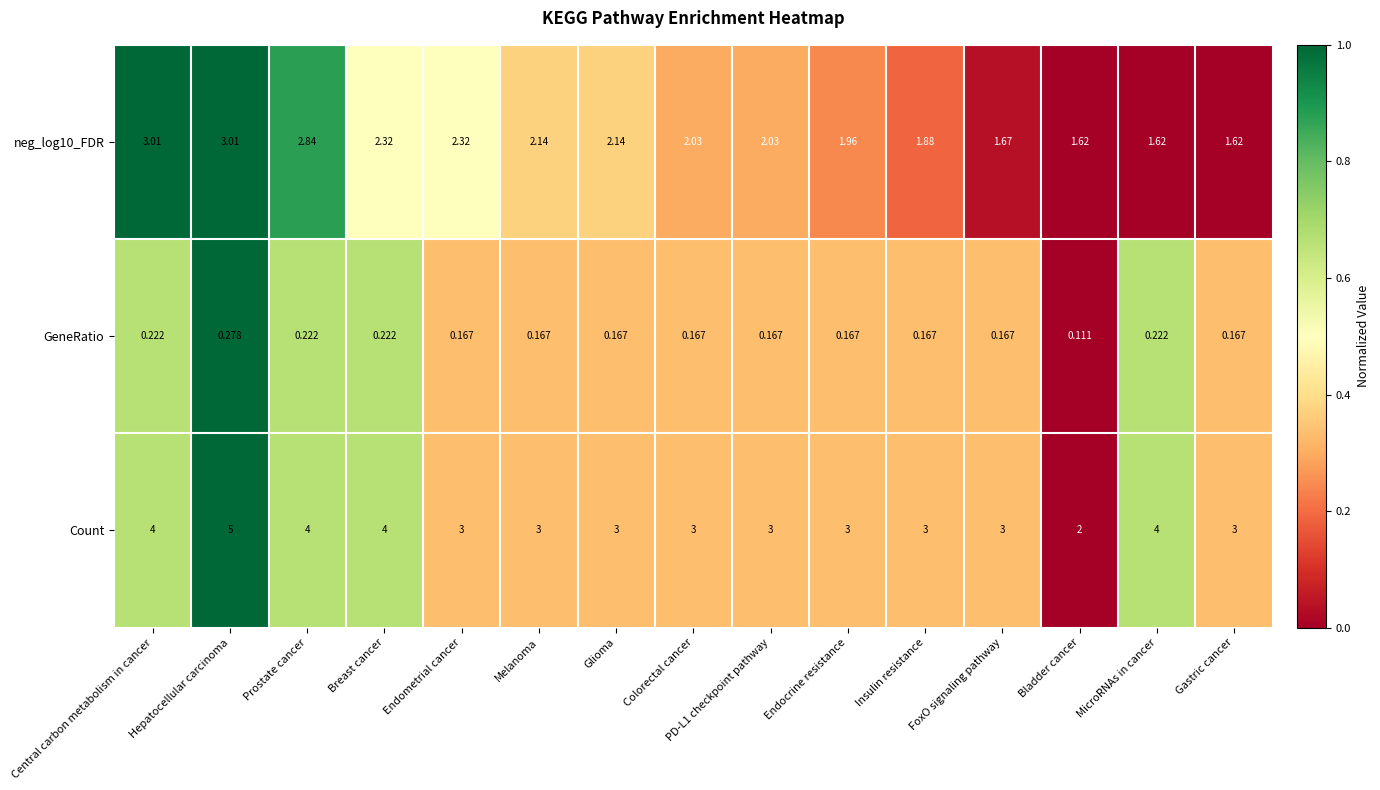

Which series has the widest spread of values?

Count